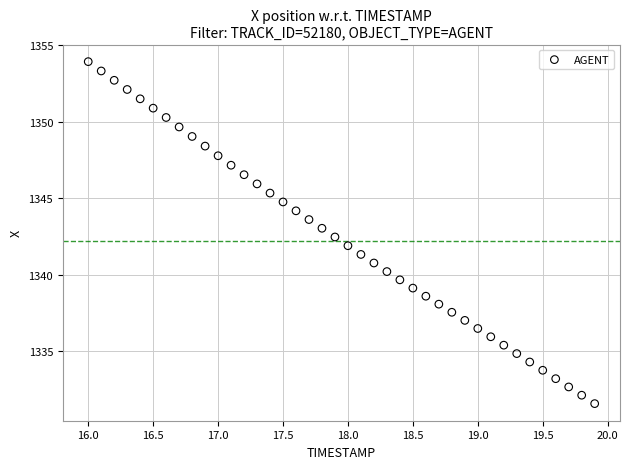

What is the range of X values (max minus min)?

3.9